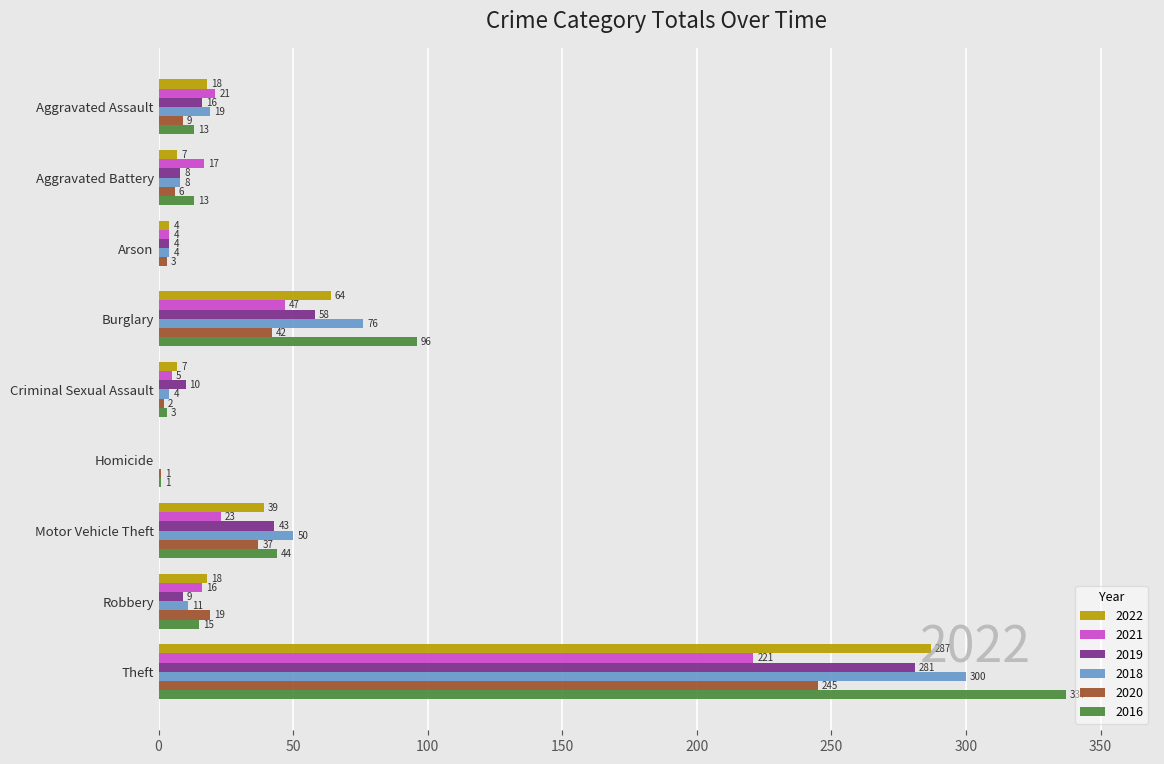

What is the sum of the 2022 values at Theft and Arson?

291